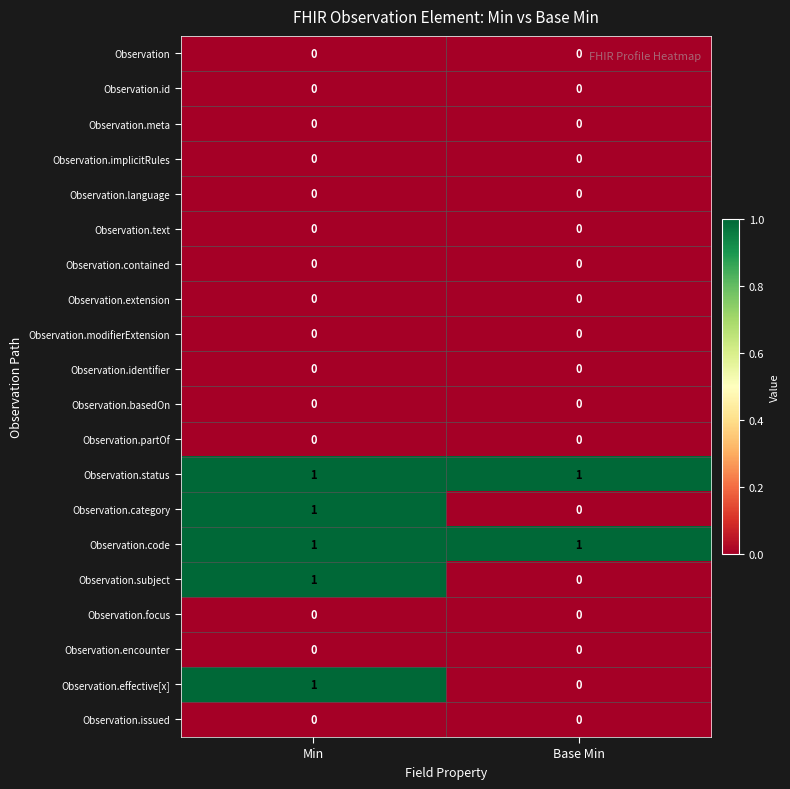

What is the difference between the highest and lowest values at Base Min?

1